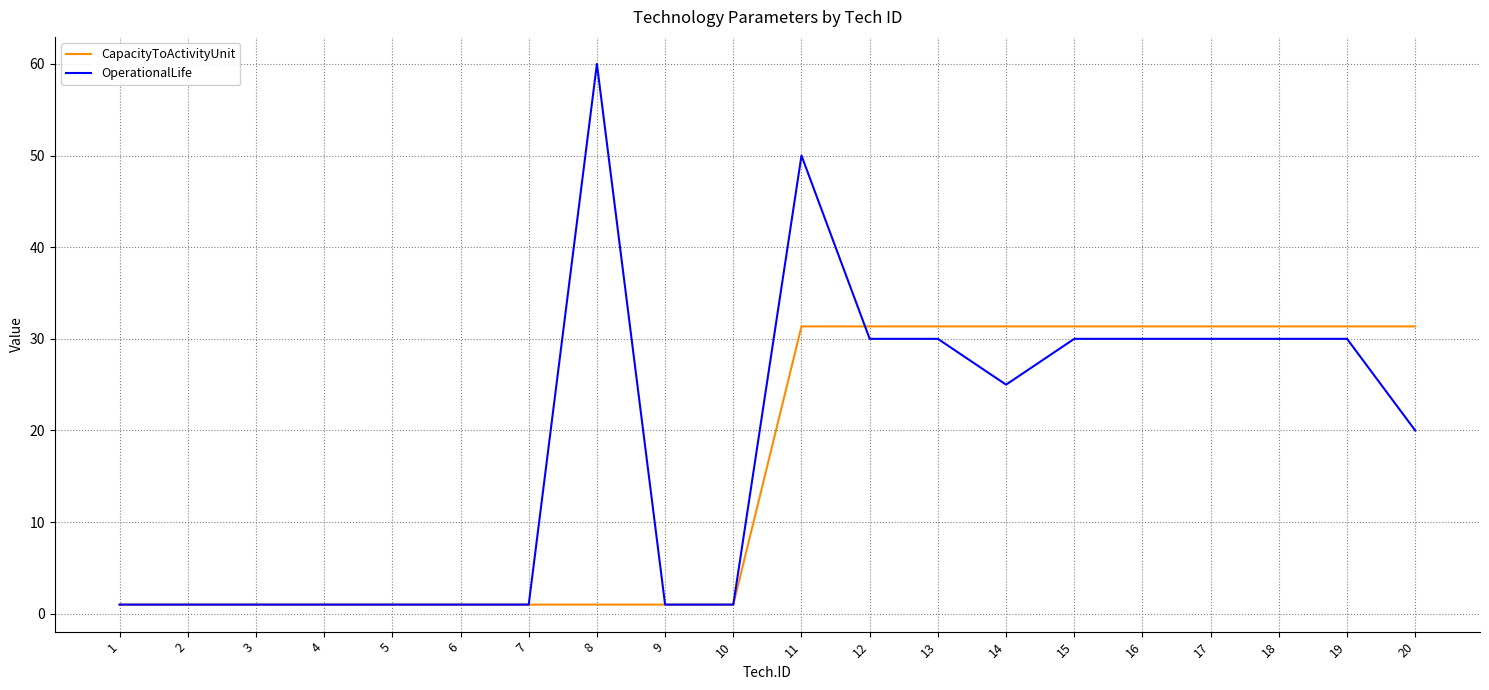

At how many categories does at least one series exceed 28?

11